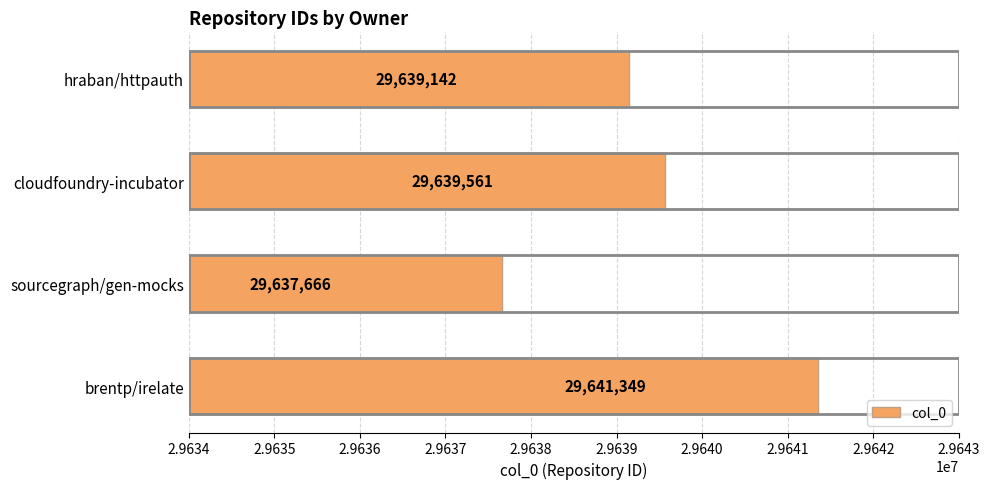

What is the minimum value shown in the chart?

29637666